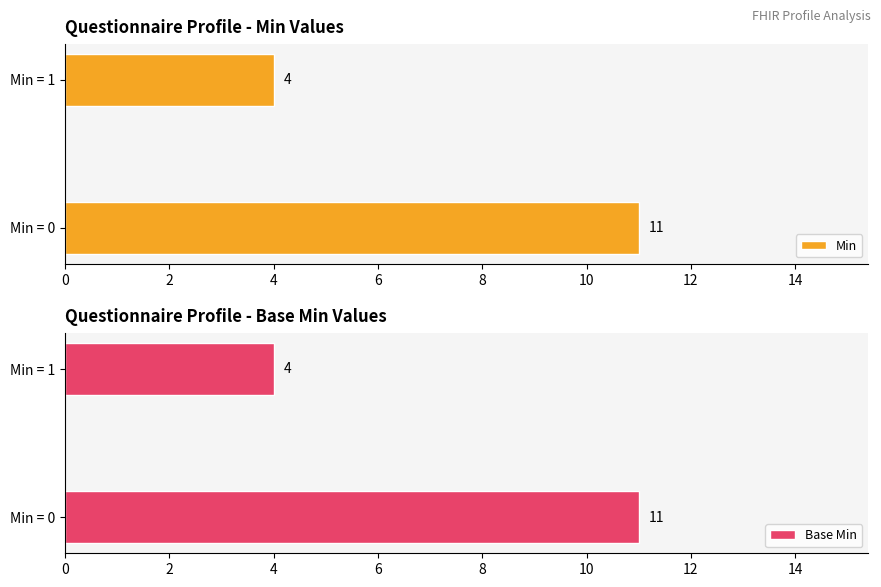

What is the difference between the maximum and minimum values in the Min series?

7